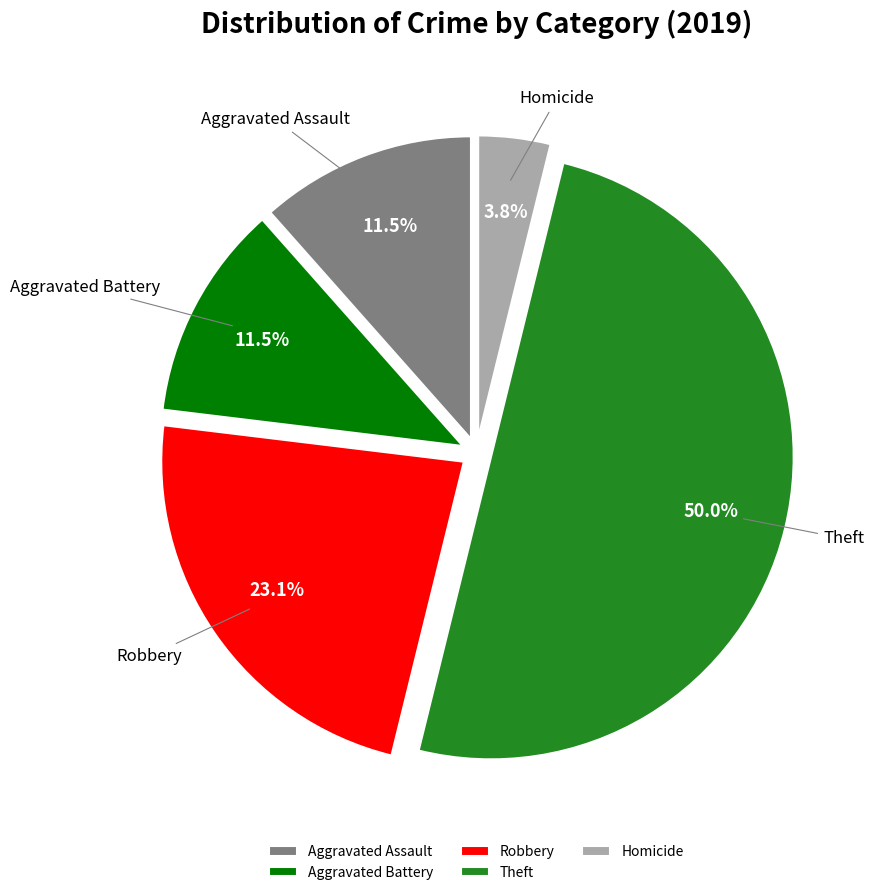

Does Homicide account for over 50% of the chart?

No